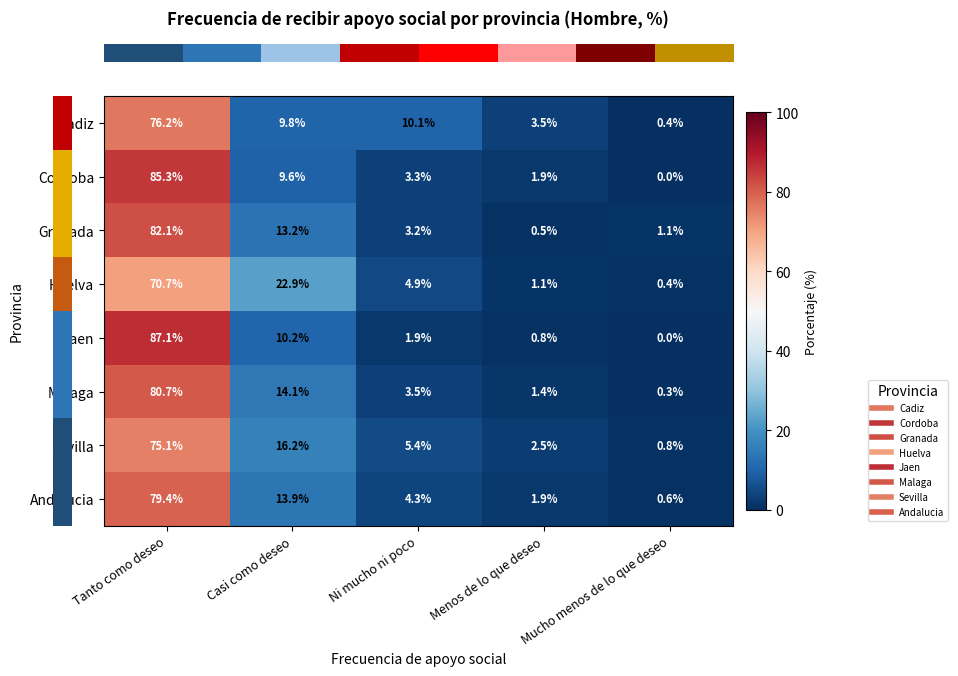

What is the difference between the Cordoba values at Casi como deseo and Ni mucho ni poco?

6.3